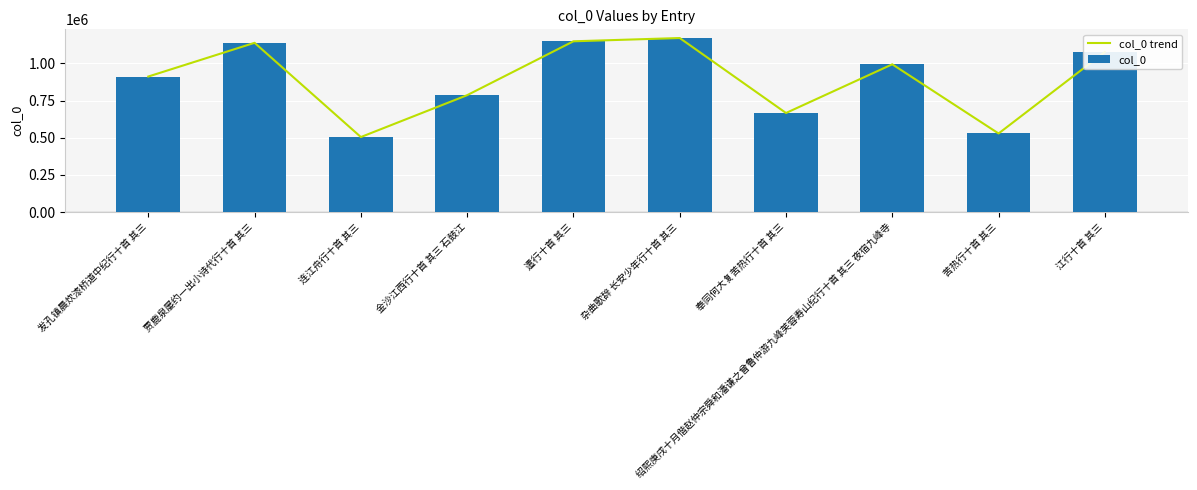

At how many categories does at least one series exceed 653897?

8